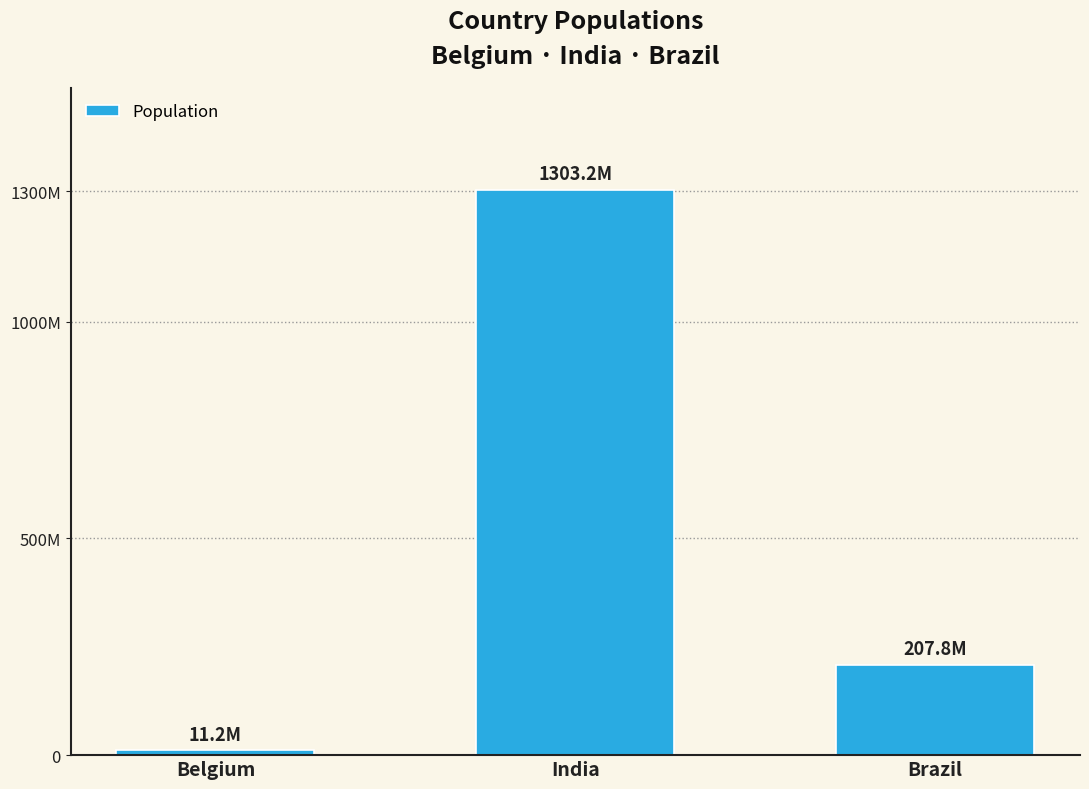

True or false: the data shows 653128267 at India.

False